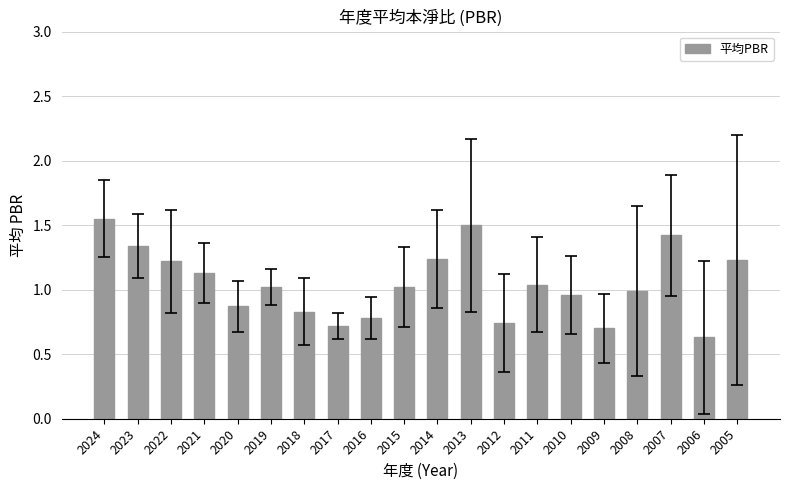

The chart shows a value of 1.1 at 2021. True or false?

True